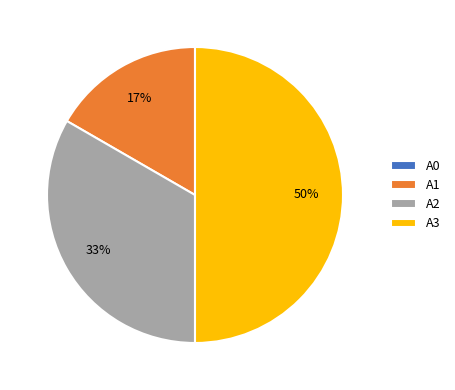

To the nearest percent, what is the difference between the largest and smallest slice percentages?

50%